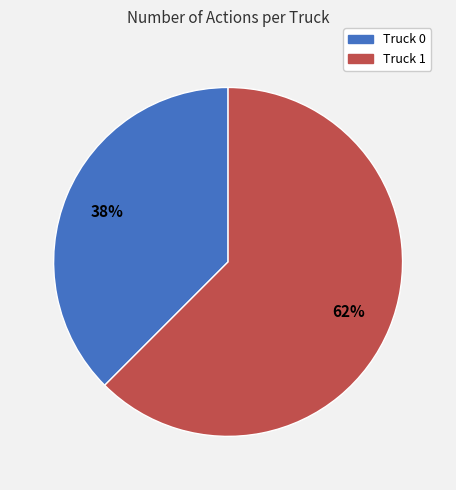

Is the sum of Truck 0 and Truck 1 greater than half?

Yes